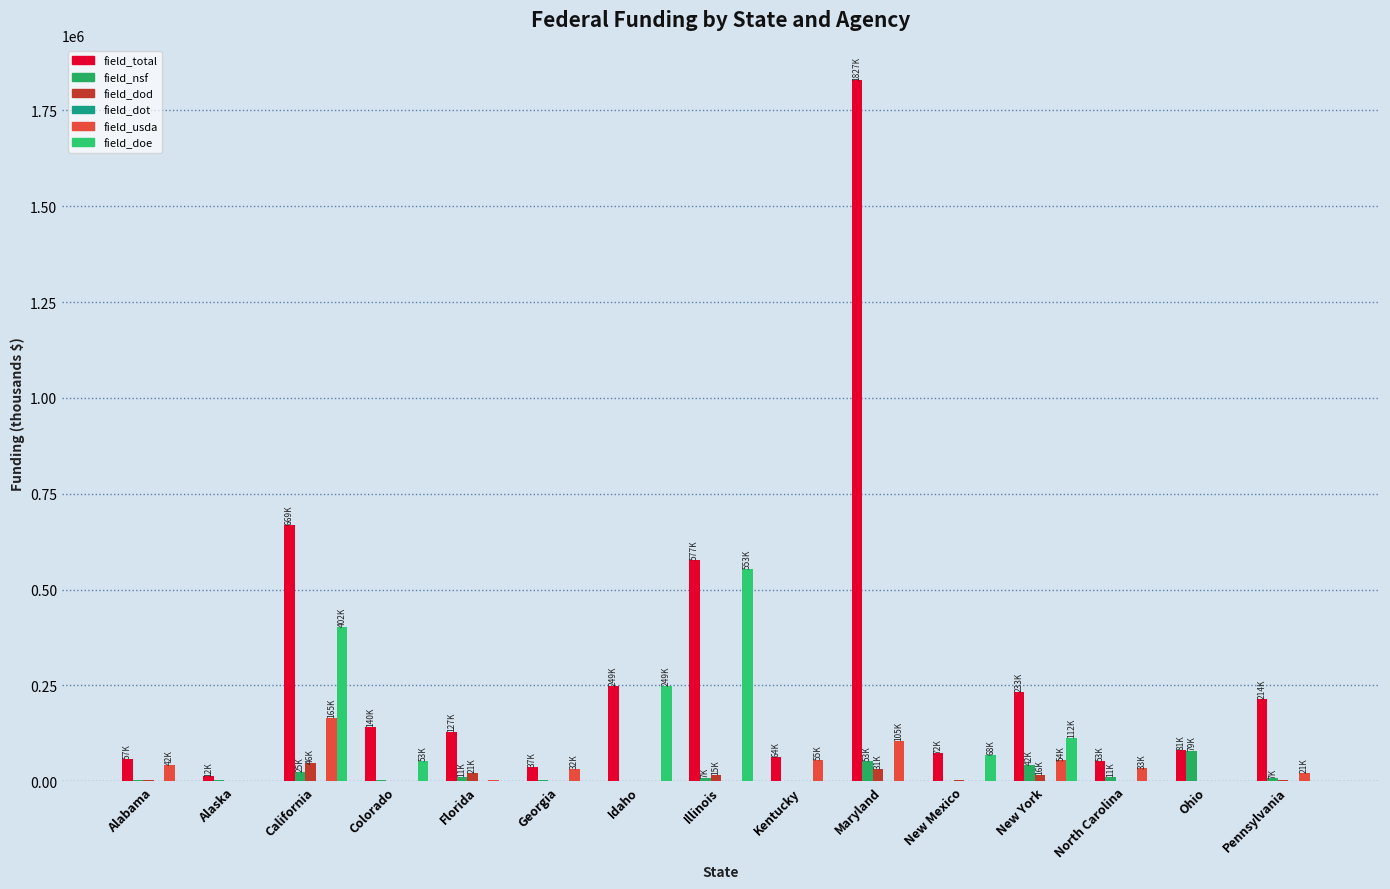

Are the bars horizontal?

No